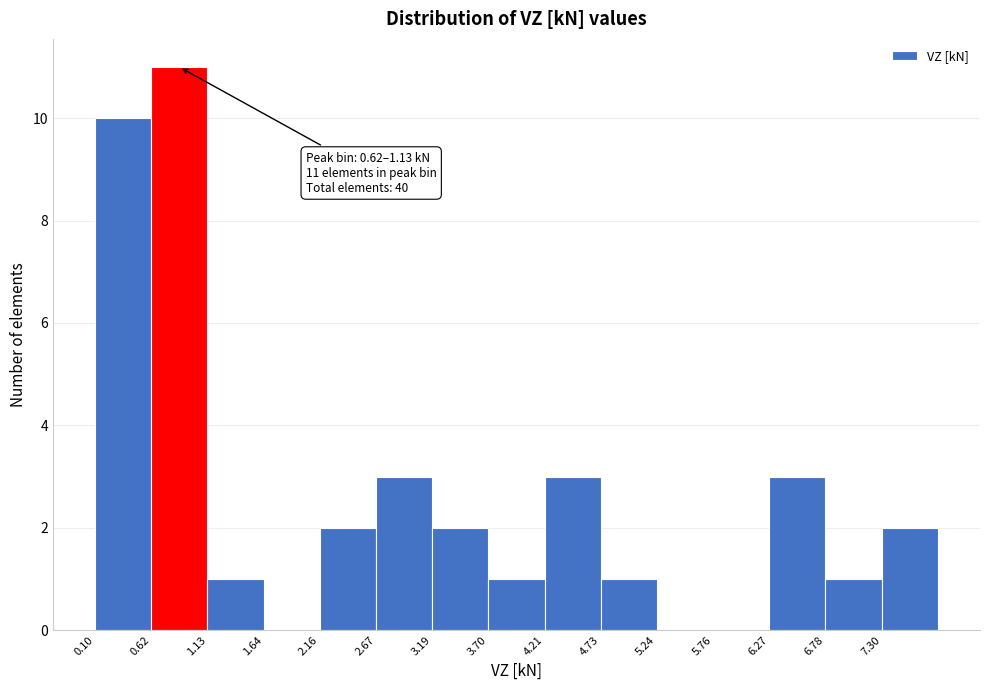

Which range on the x-axis has the tallest bar?

0.6 to 1.1